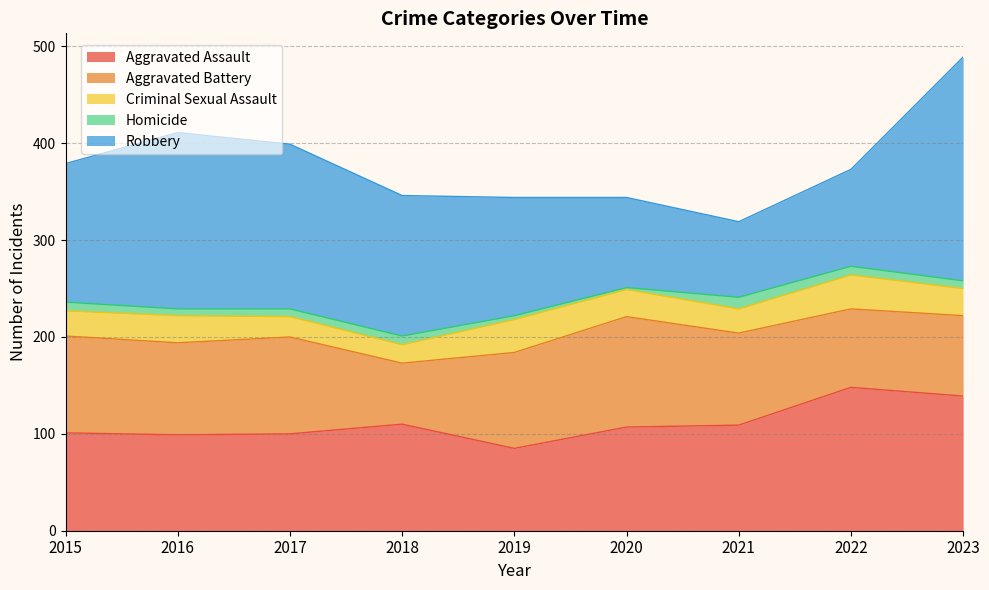

Which category has the highest value in the Robbery series?

2023